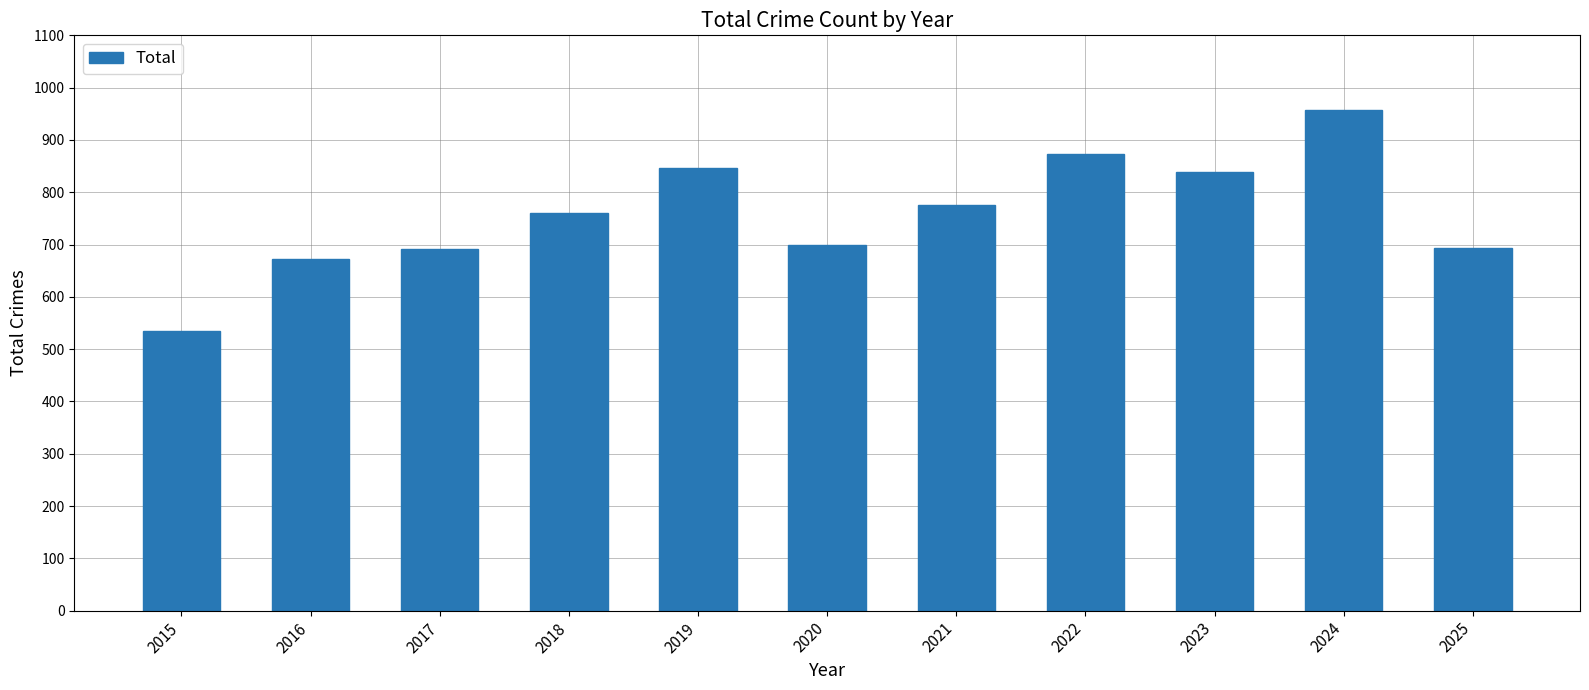

Which has a higher value, 2017 or 2015?

2017